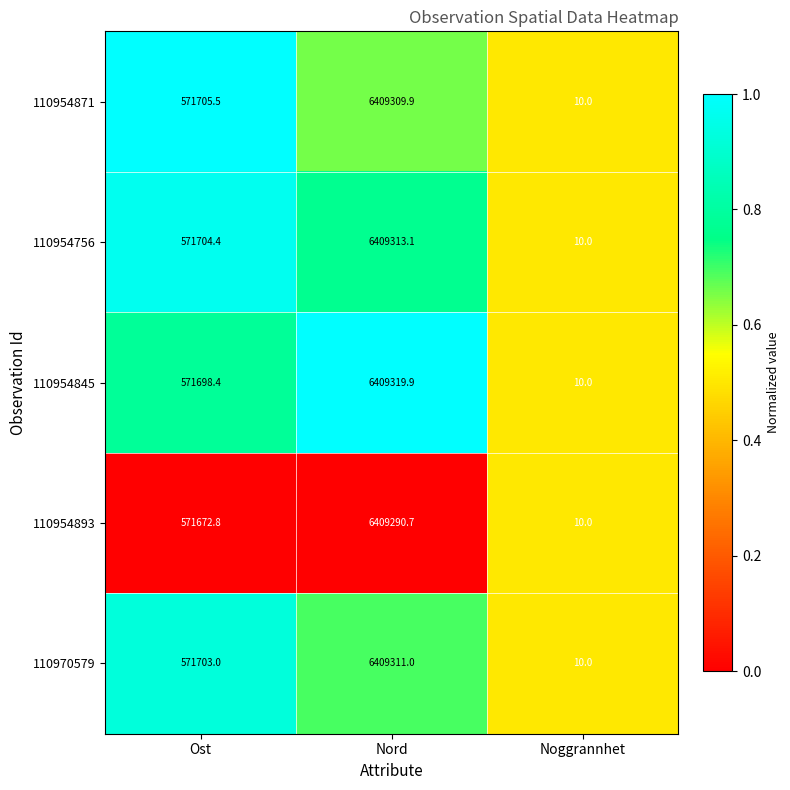

What is the minimum value for 110954756?

10.0